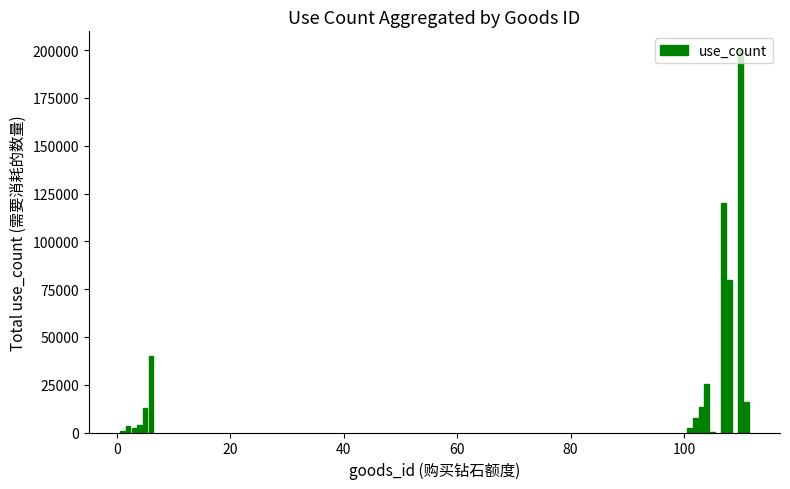

What is the sum of all values?

527366